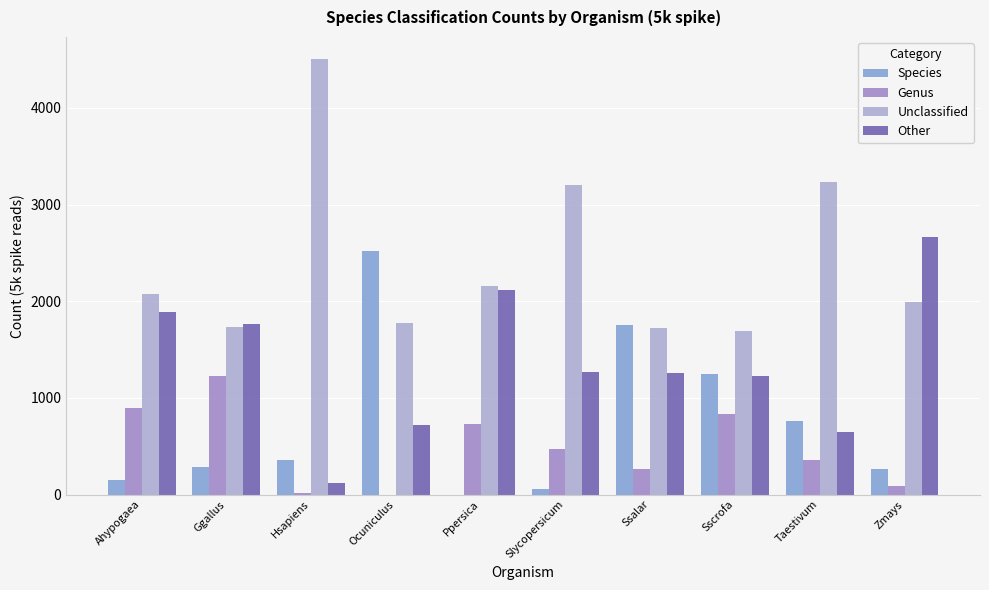

Between Hsapiens and Sscrofa, which series saw the biggest shift?

Unclassified